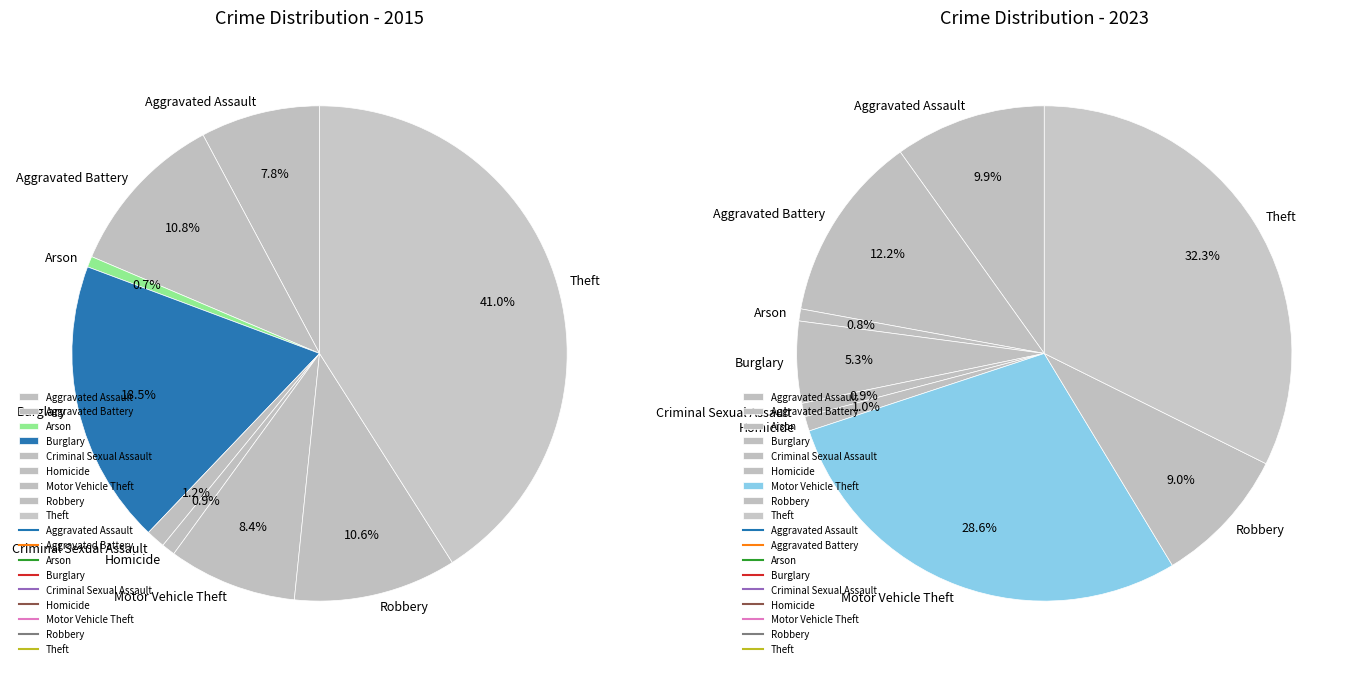

What percentage is the Criminal Sexual Assault slice, to the nearest percent?

1%